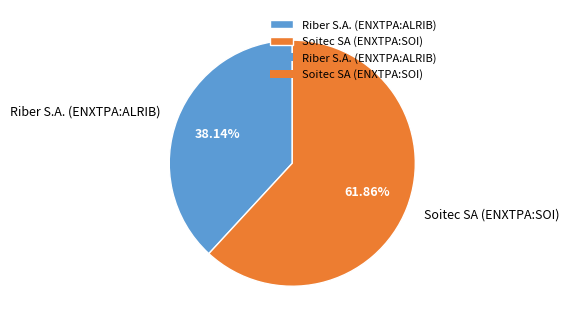

Does Soitec SA (ENXTPA:SOI) represent more than half of the total?

Yes